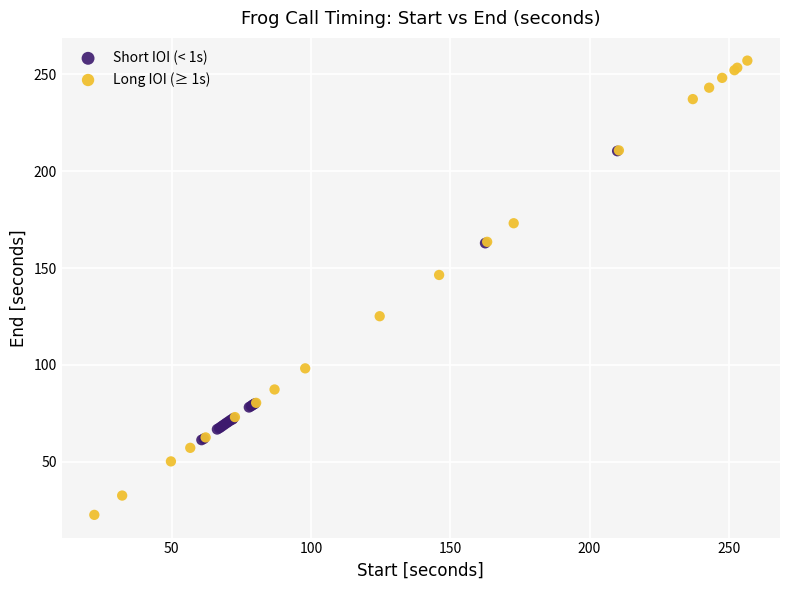

Which series has the widest spread of Y values?

Long IOI (≥ 1s)